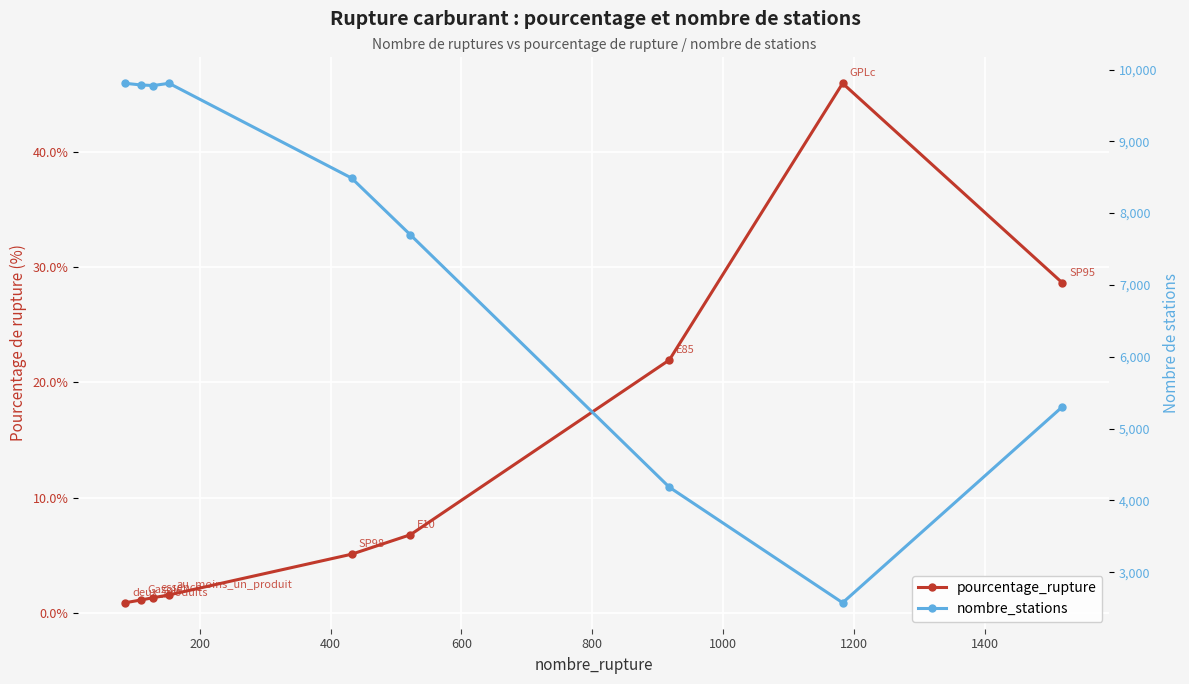

What are all the series names shown in the legend?

pourcentage_rupture, nombre_stations